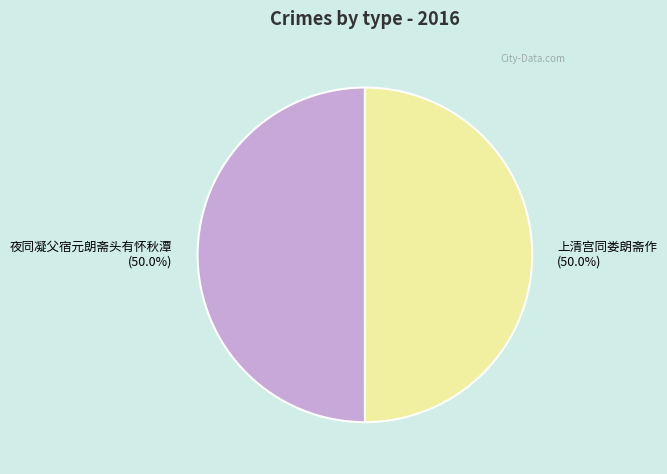

To the nearest percent, what is the combined percentage of 上清宫同娄朗斋作 and 夜同凝父宿元朗斋头有怀秋潭?

100%